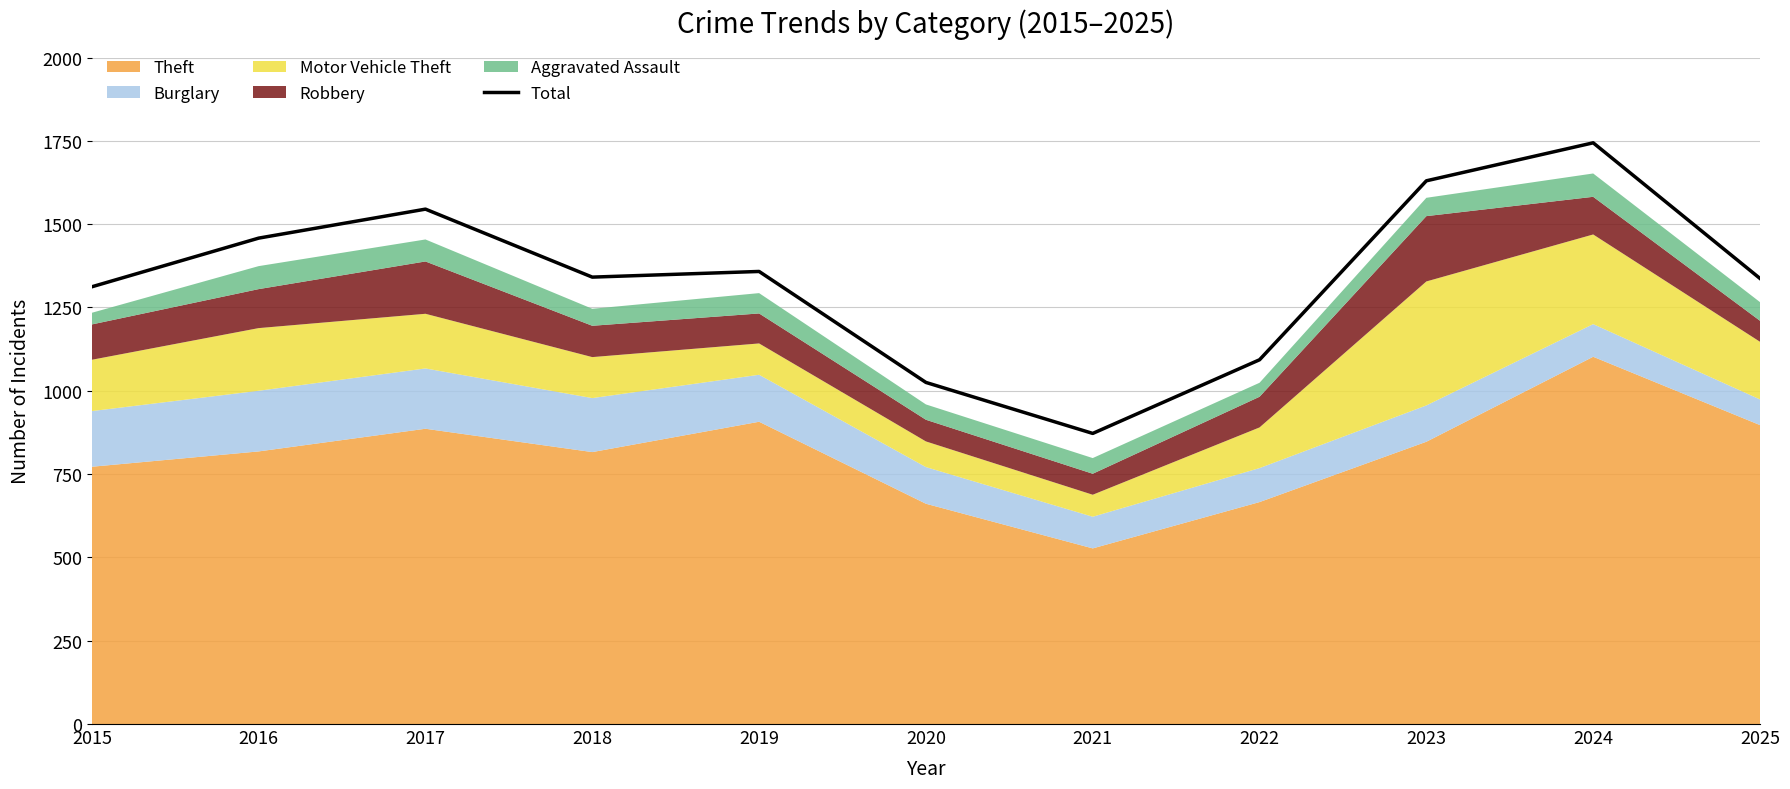

Reading left to right, extract all data points from this chart.

1312	1458	1545	1341	1358	1025	872	1093	1630	1744	1337